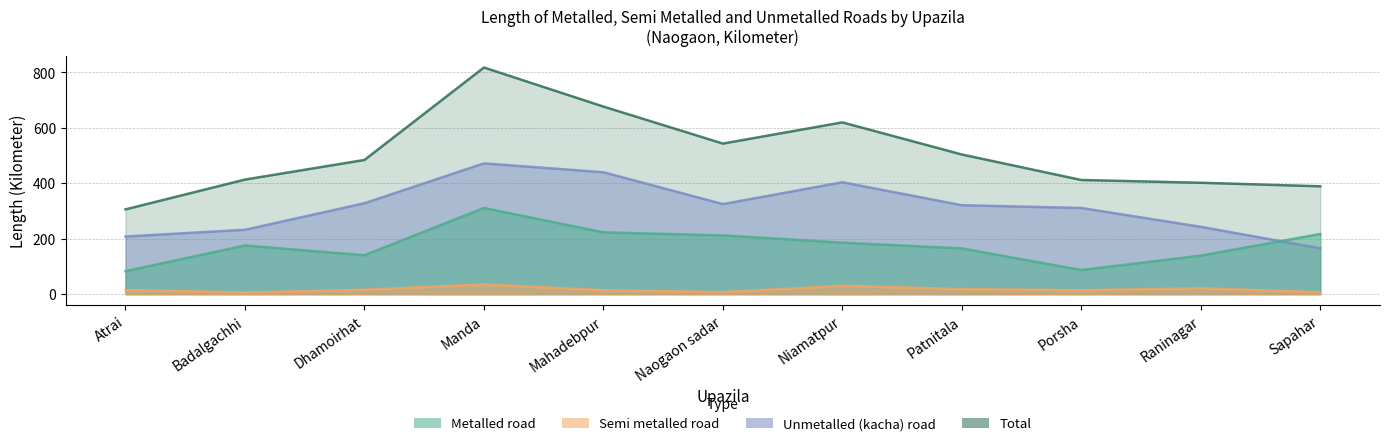

What is the label of the 7th point from the right?

Mahadebpur